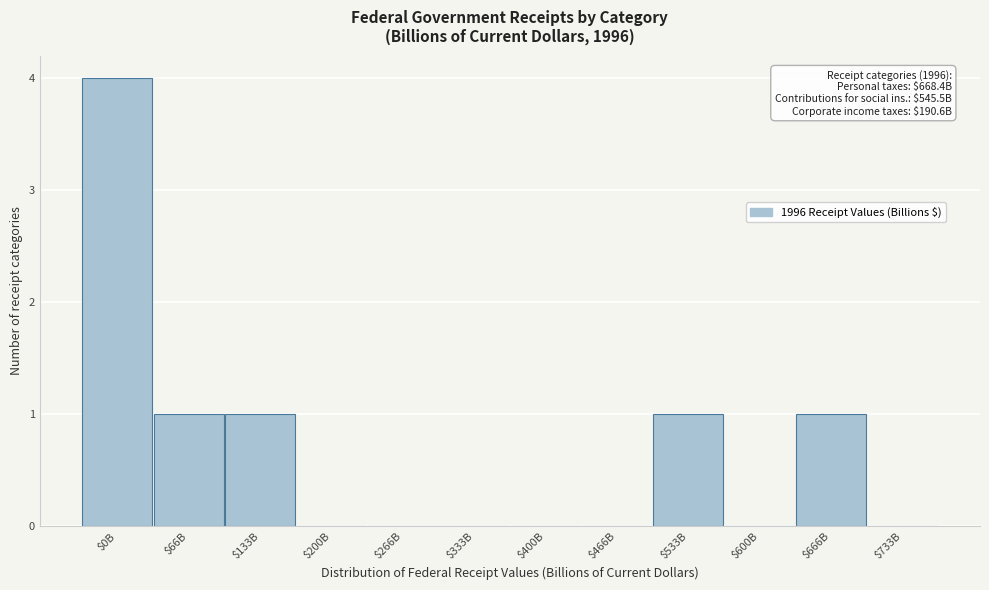

What is the greatest value displayed?

4